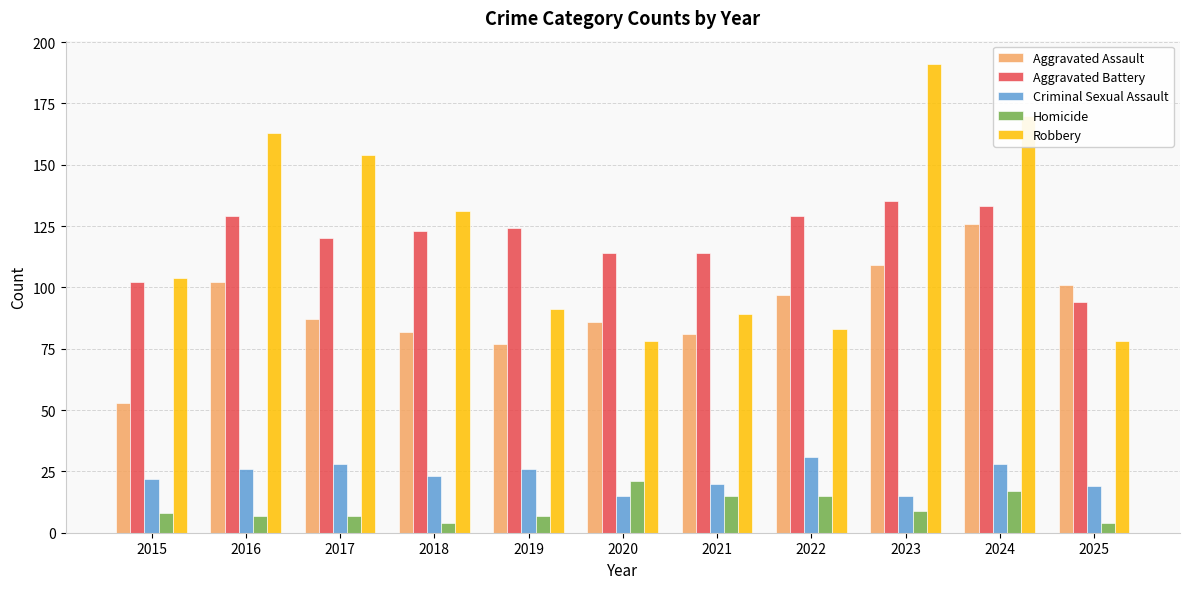

What is the difference between the maximum and minimum values in the Homicide series?

17